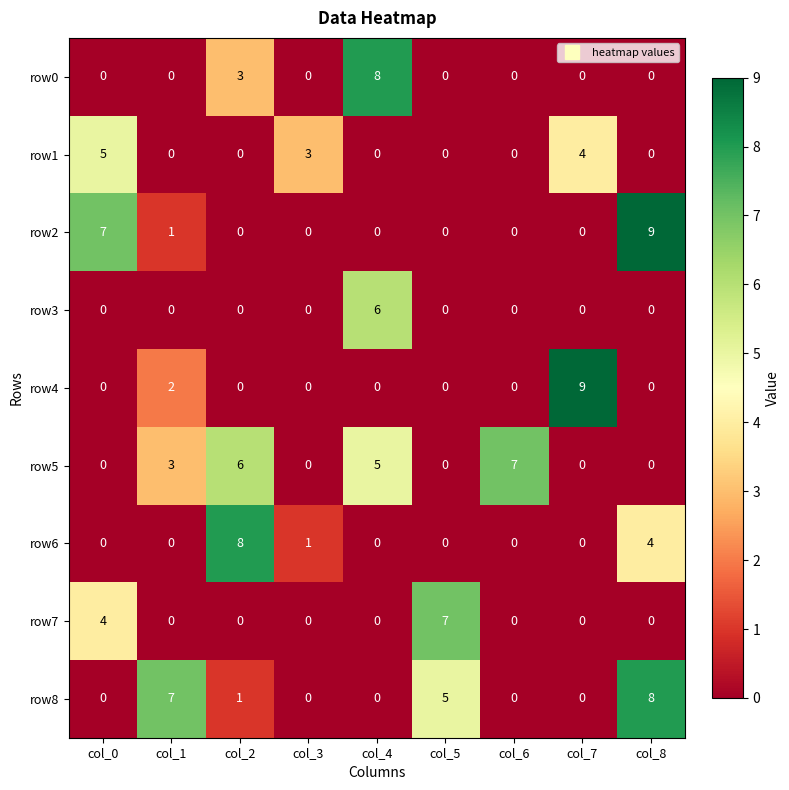

Count the row1 values in the range 0 to 3.

7